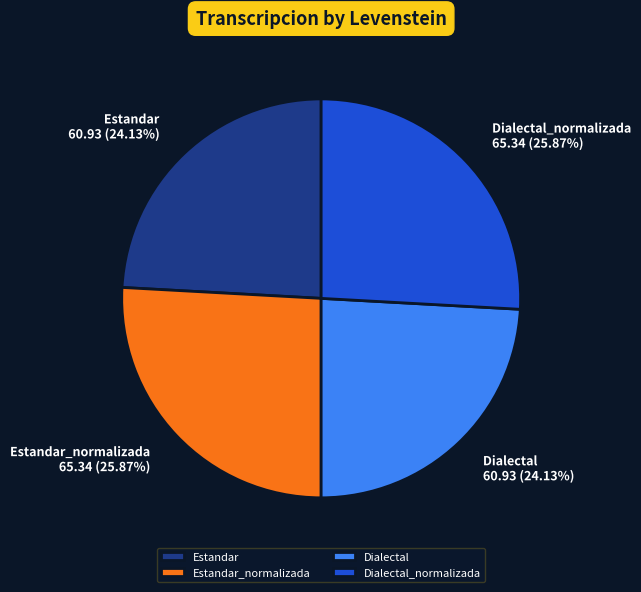

How many slices are in this pie chart?

4